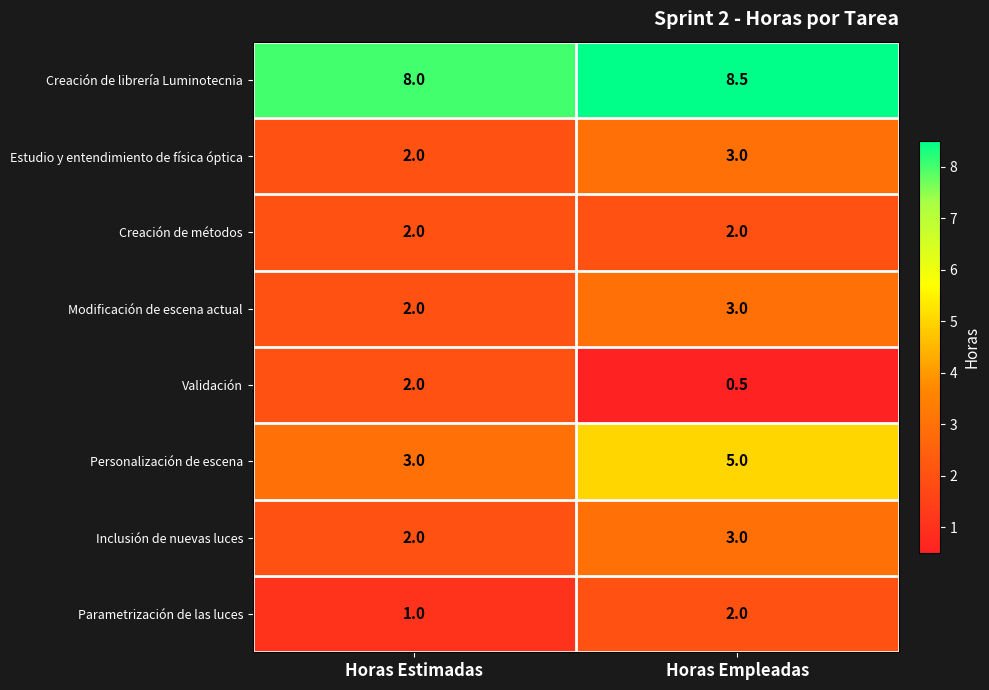

What is the difference between the Creación de librería Luminotecnia values at Horas Empleadas and Horas Estimadas?

0.5